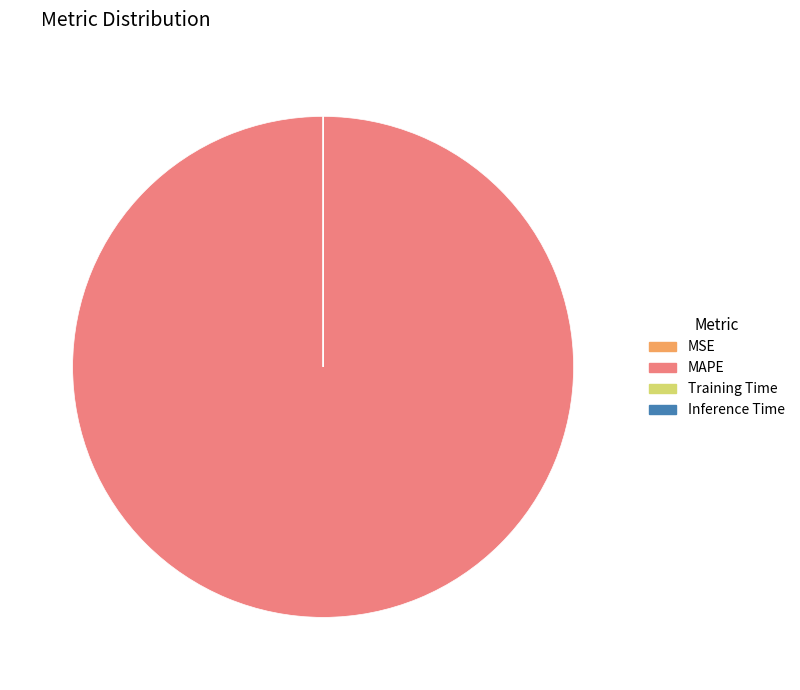

Is there a majority slice in this chart?

Yes